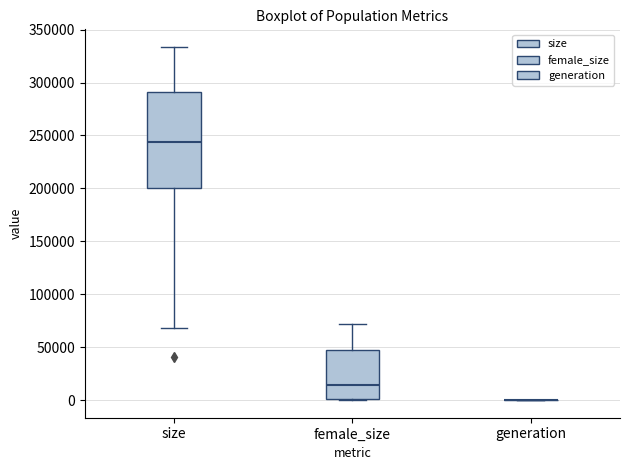

Reading left to right, read every box against the y-axis: the position of its median line, the range the box covers, and the ends of its whiskers. The values are not printed on the chart, so give them approximately, as read against the axis.

size: median 245000, box 200000 to 290000, whiskers 70000 to 335000
female_size: median 15000, box 0 to 45000, whiskers 0 to 70000
generation: box collapsed to a line at 0, whiskers 0 to 0